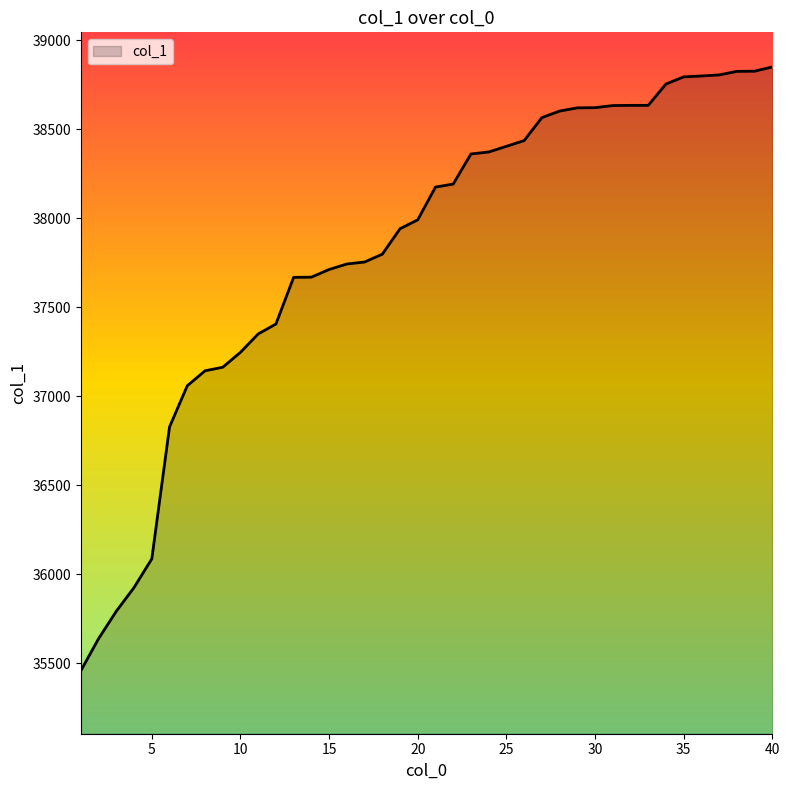

What is the sum of all values?

1513238